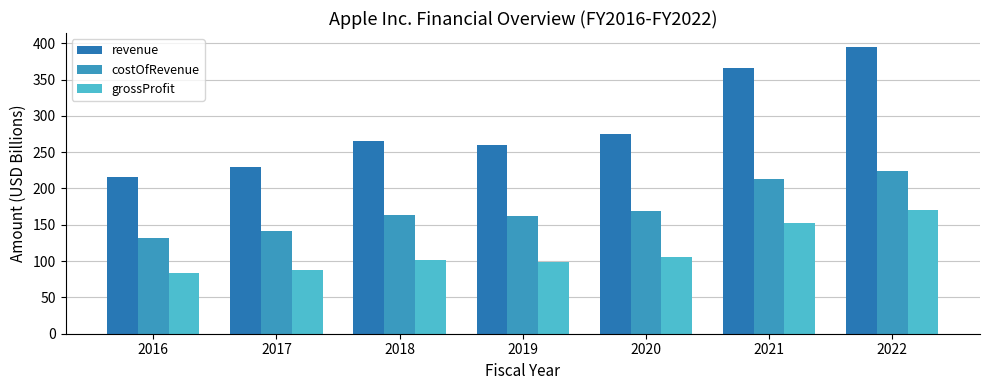

The value of grossProfit at 2021 is 45.2. True or false?

False